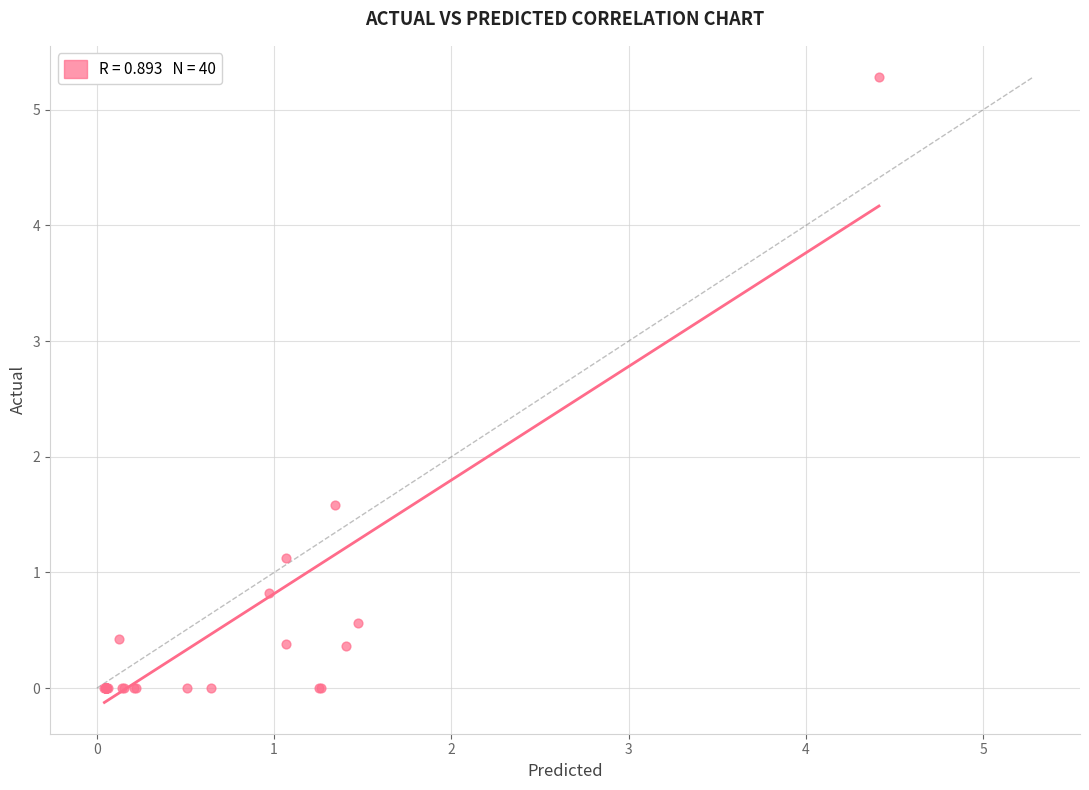

What Y value in the scatter plot is closest to 2?

1.6